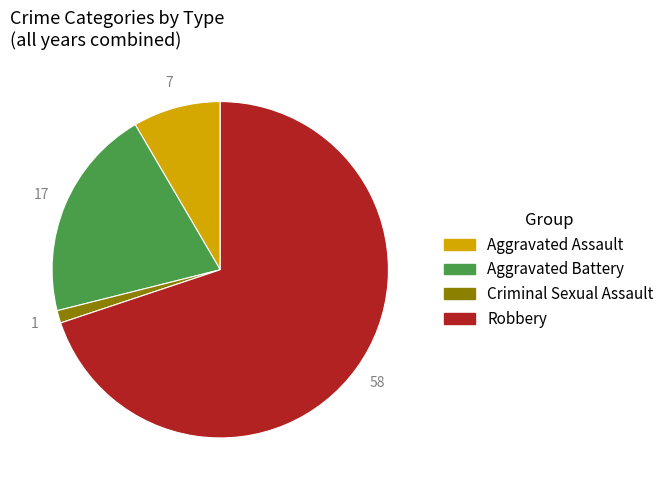

Is the sum of Criminal Sexual Assault and Robbery greater than half?

Yes